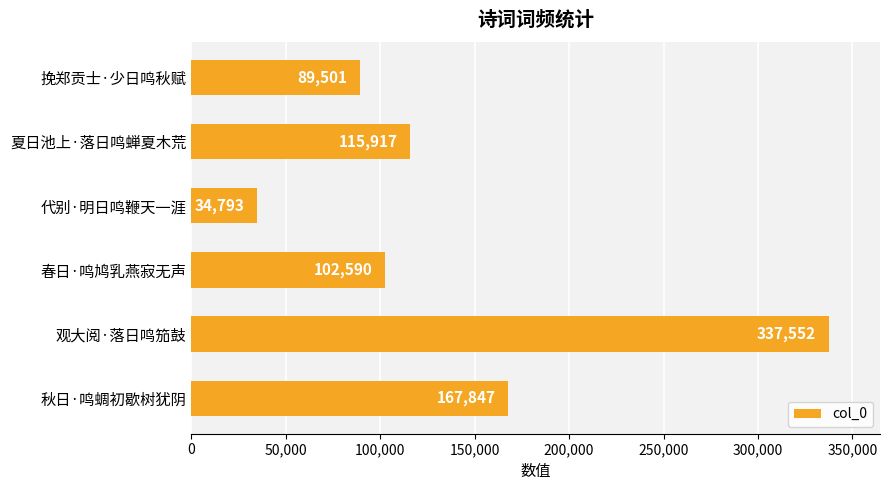

Rank the categories by value from highest to lowest.

观大阅·落日鸣笳鼓, 秋日·鸣蜩初歇树犹阴, 夏日池上·落日鸣蝉夏木荒, 春日·鸣鸠乳燕寂无声, 挽郑贡士·少日鸣秋赋, 代别·明日鸣鞭天一涯